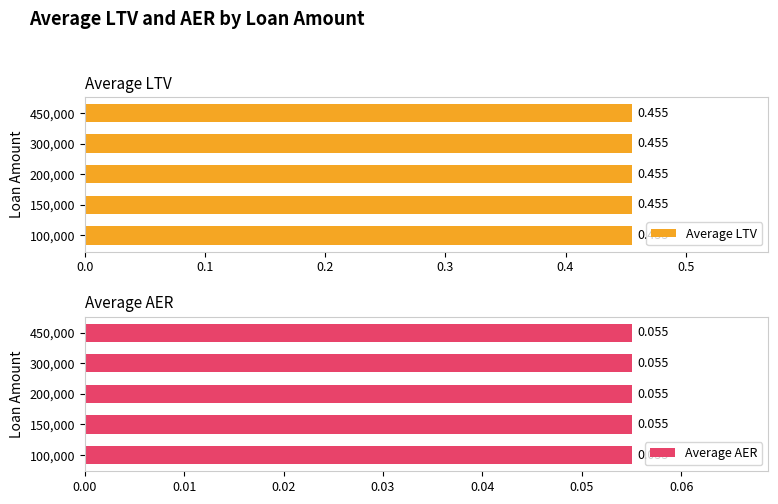

How many Average utilization values are between 0 and 1?

5